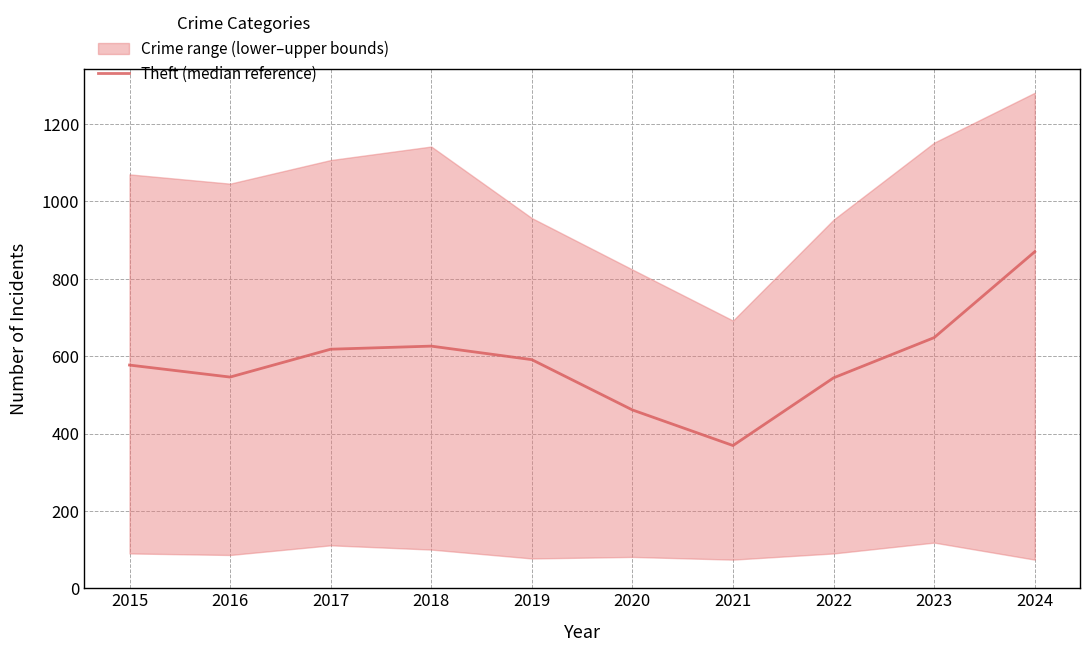

What is the sum of the values at 2017 and 2019?

1209